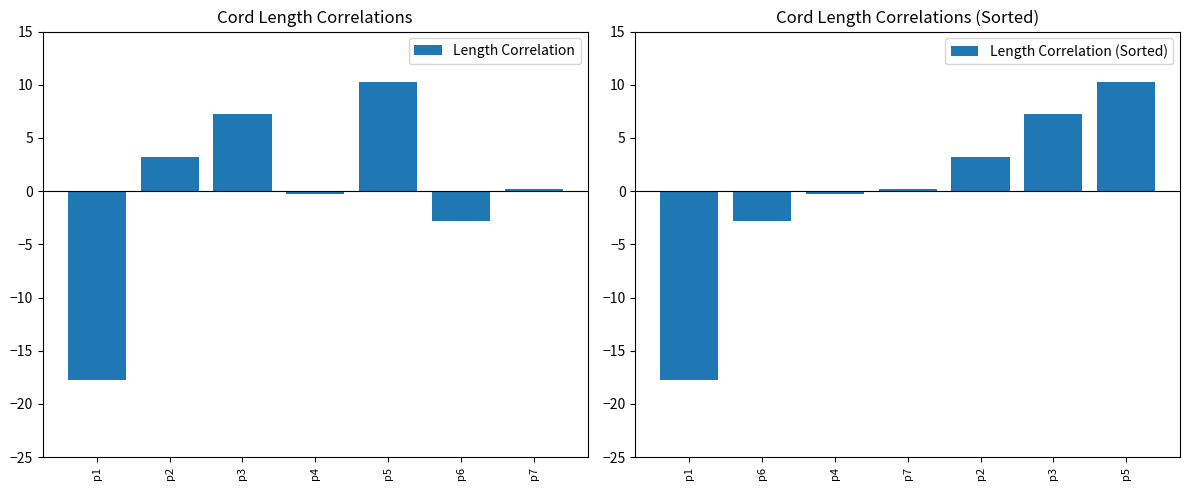

Count the number of data series in this chart.

2